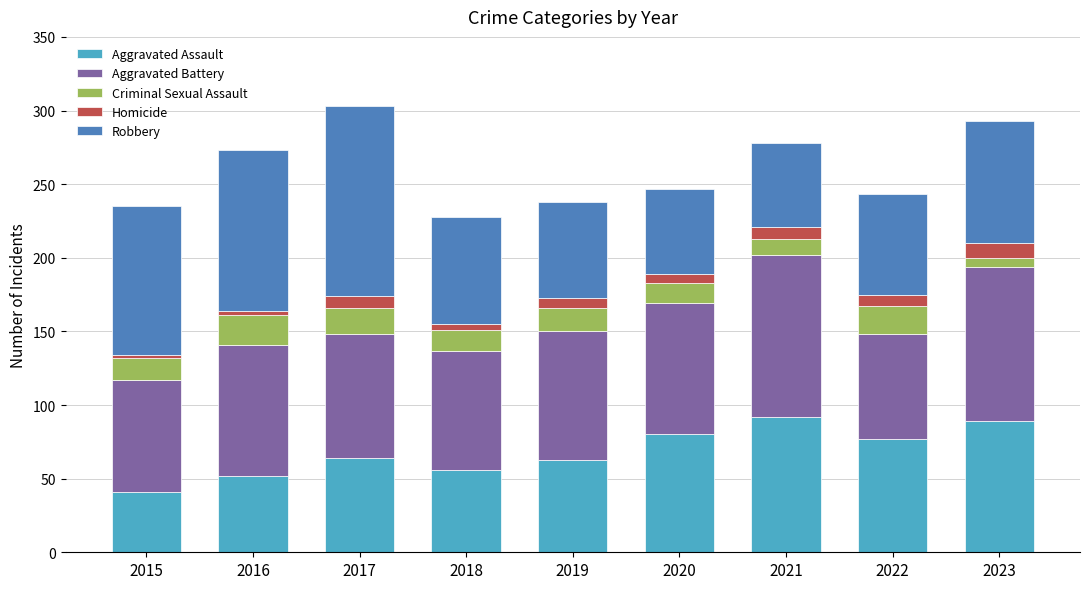

Is it true that Aggravated Assault equals 35 at 2019?

False